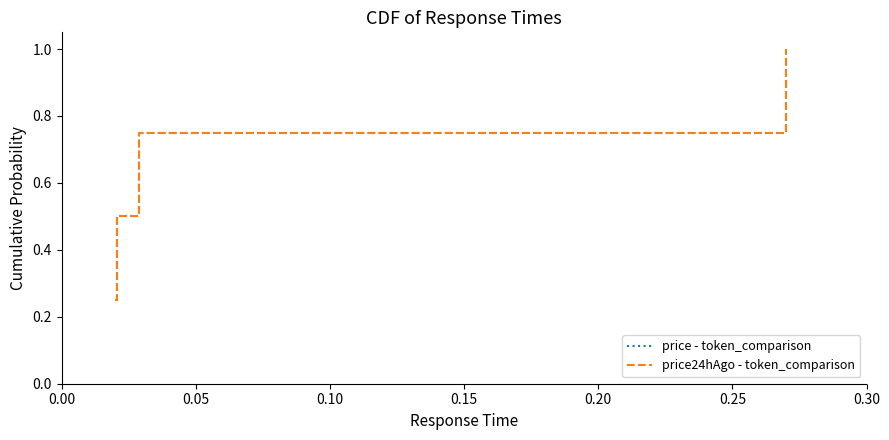

True or false: price - token_comparison and price24hAgo - token_comparison intersect in this chart.

False